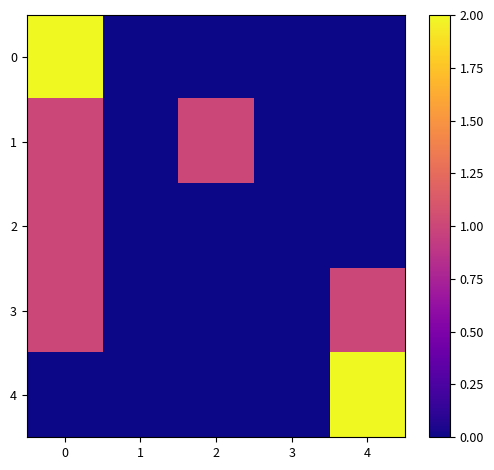

What is the total value across all series at 2?

1